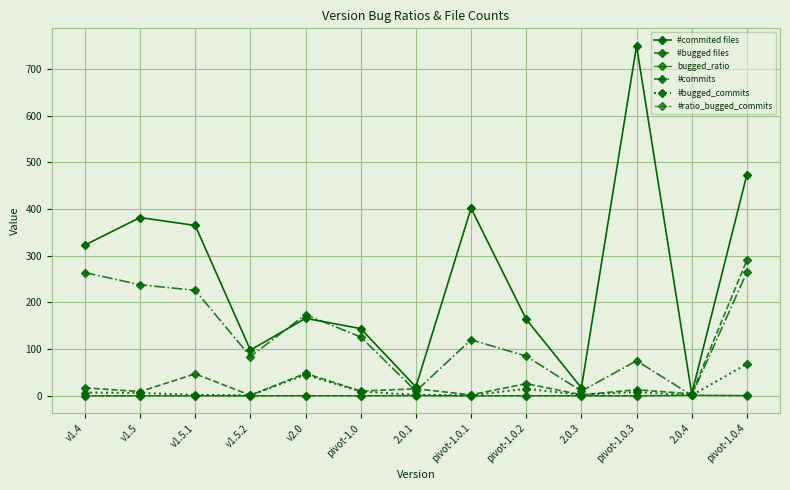

The value of #commited files at pivot-1.0.3 is 750.0. True or false?

True